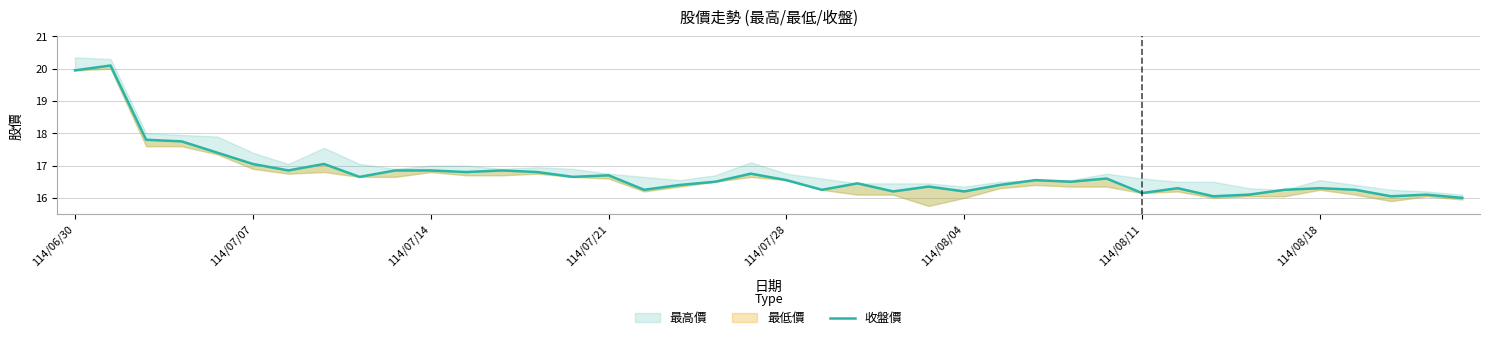

Reading left to right, extract all data points from this chart.

19.9	20.1	17.8	17.8	17.4	17.1	16.9	17.1	16.6	16.9	16.9	16.8	16.9	16.8	16.6	16.7	16.2	16.4	16.5	16.8	16.6	16.2	16.4	16.2	16.4	16.2	16.4	16.6	16.5	16.6	16.1	16.3	16.1	16.1	16.2	16.3	16.2	16.1	16.1	16.0